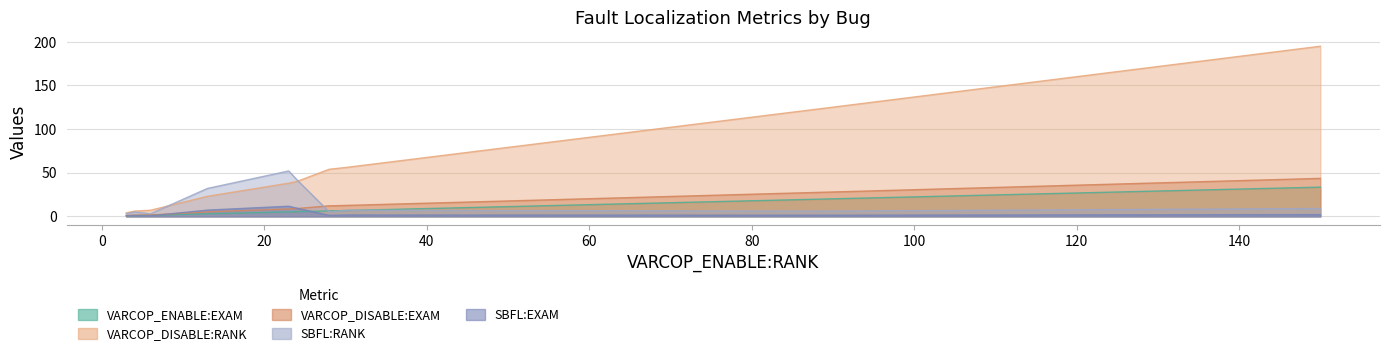

How many lines are shown in the chart?

5